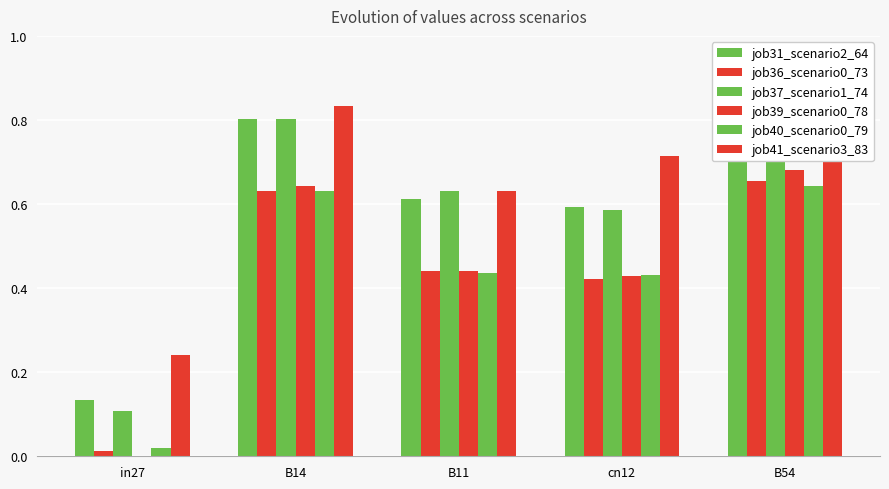

At how many categories does at least one series exceed 0?

5